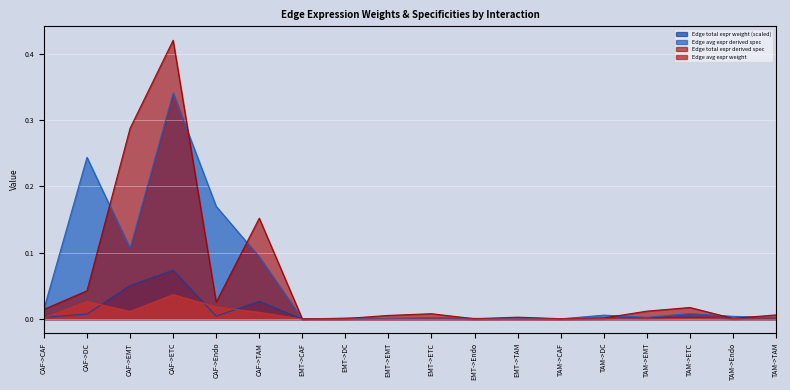

What is the total value across all series at CAF->Endo?

0.2